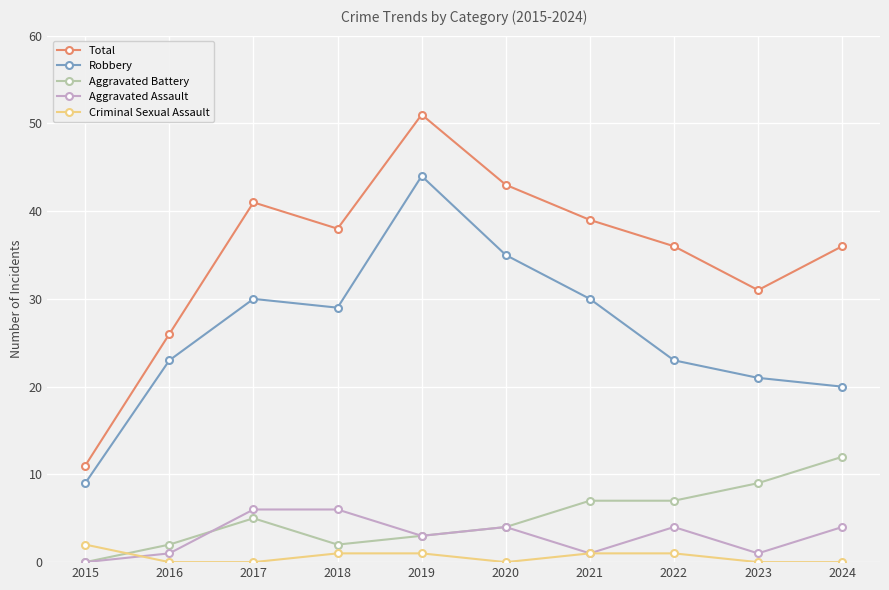

The value of Aggravated Battery at 2022 is 9. True or false?

False